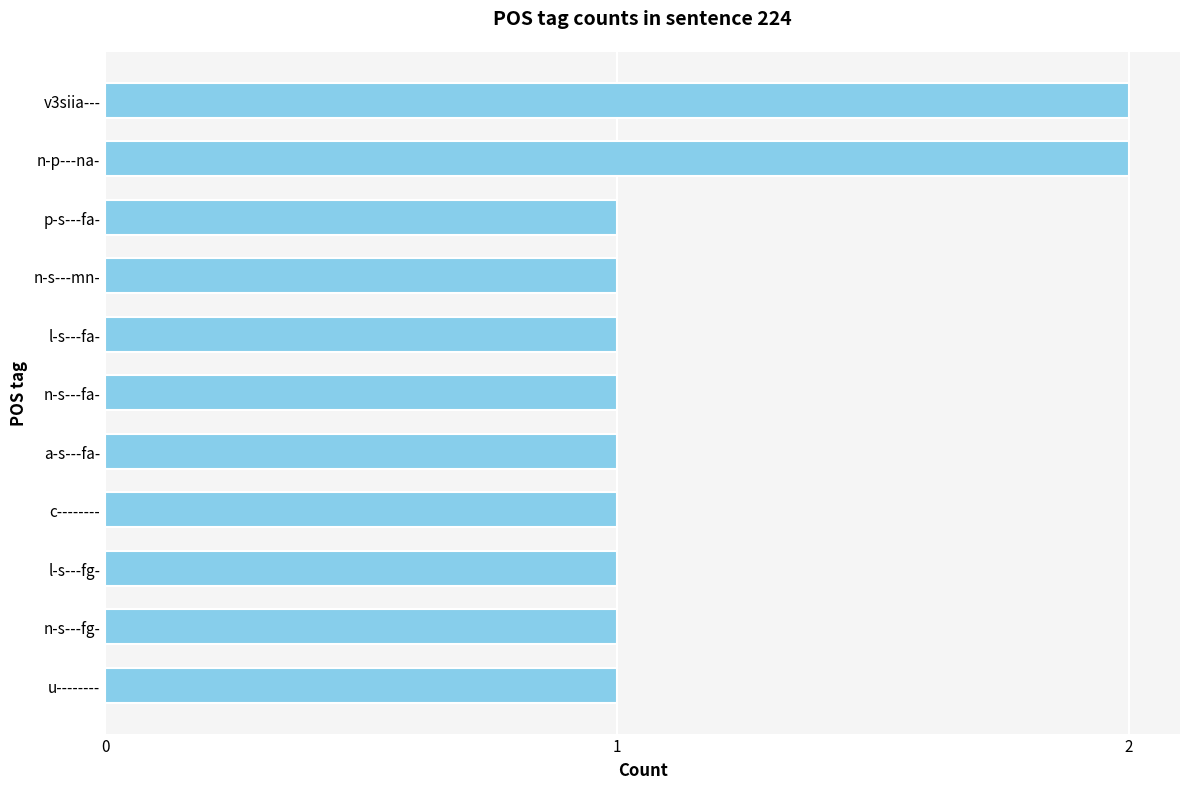

The value at c-------- is 1. True or false?

True